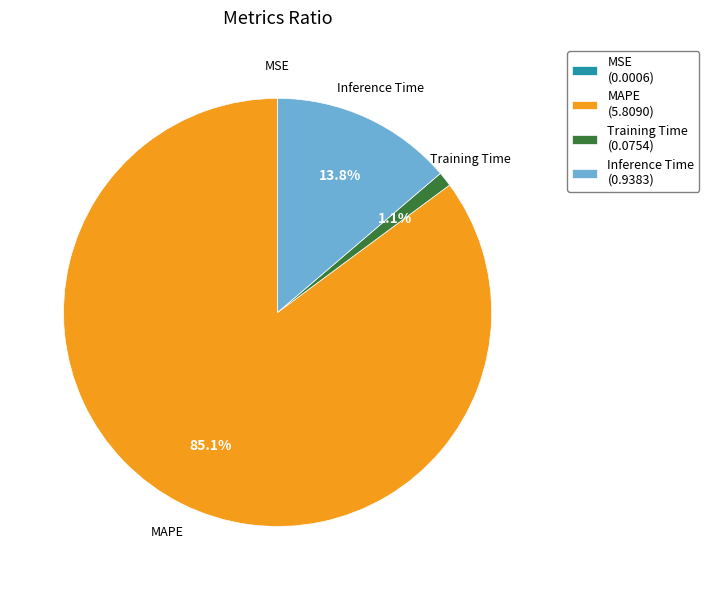

Which category accounts for the majority?

MAPE